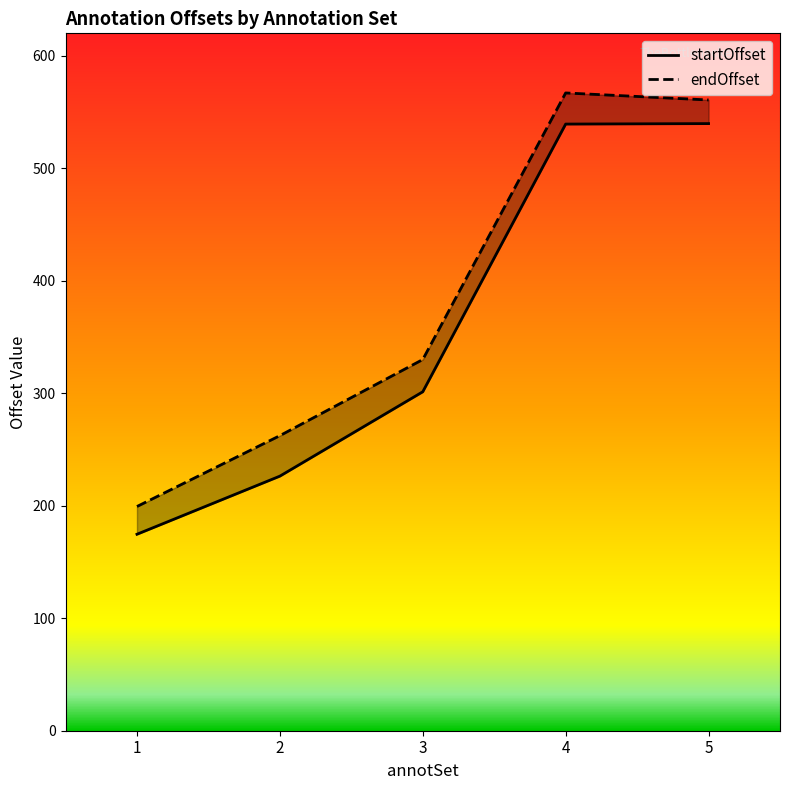

What is the approximate value of endOffset at 3?

330.0